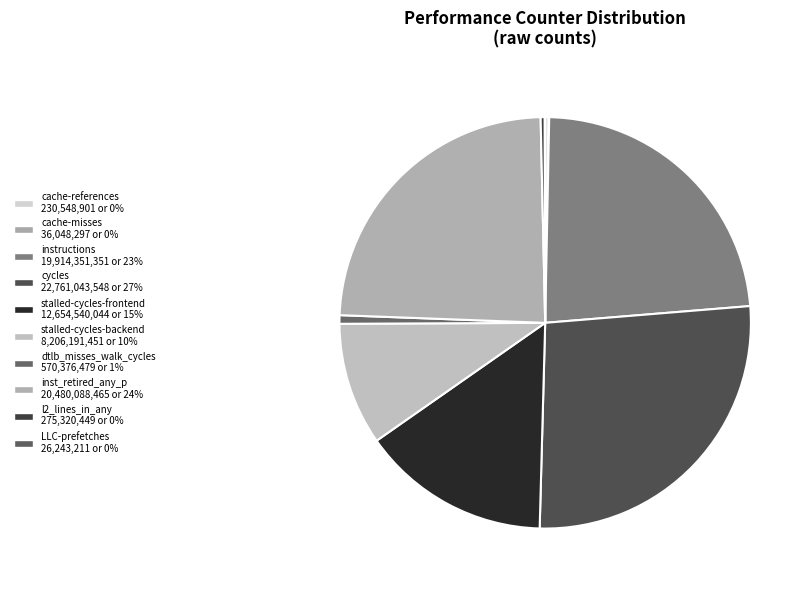

Which slice is the largest?

cycles